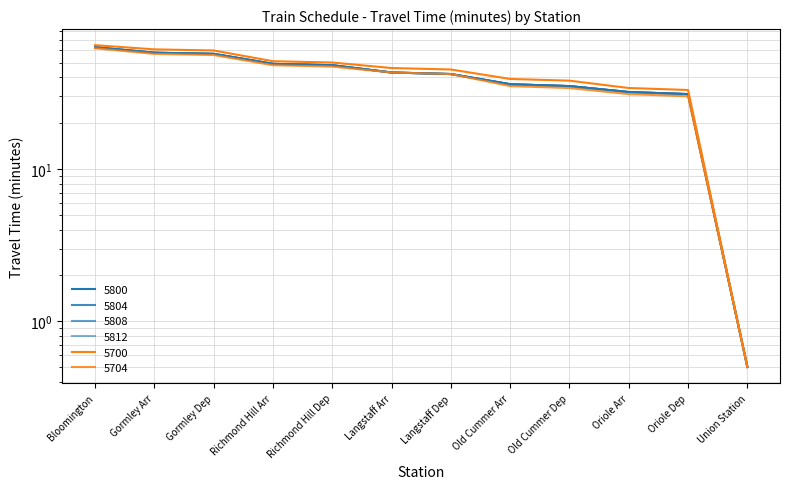

How many lines are shown in the chart?

6